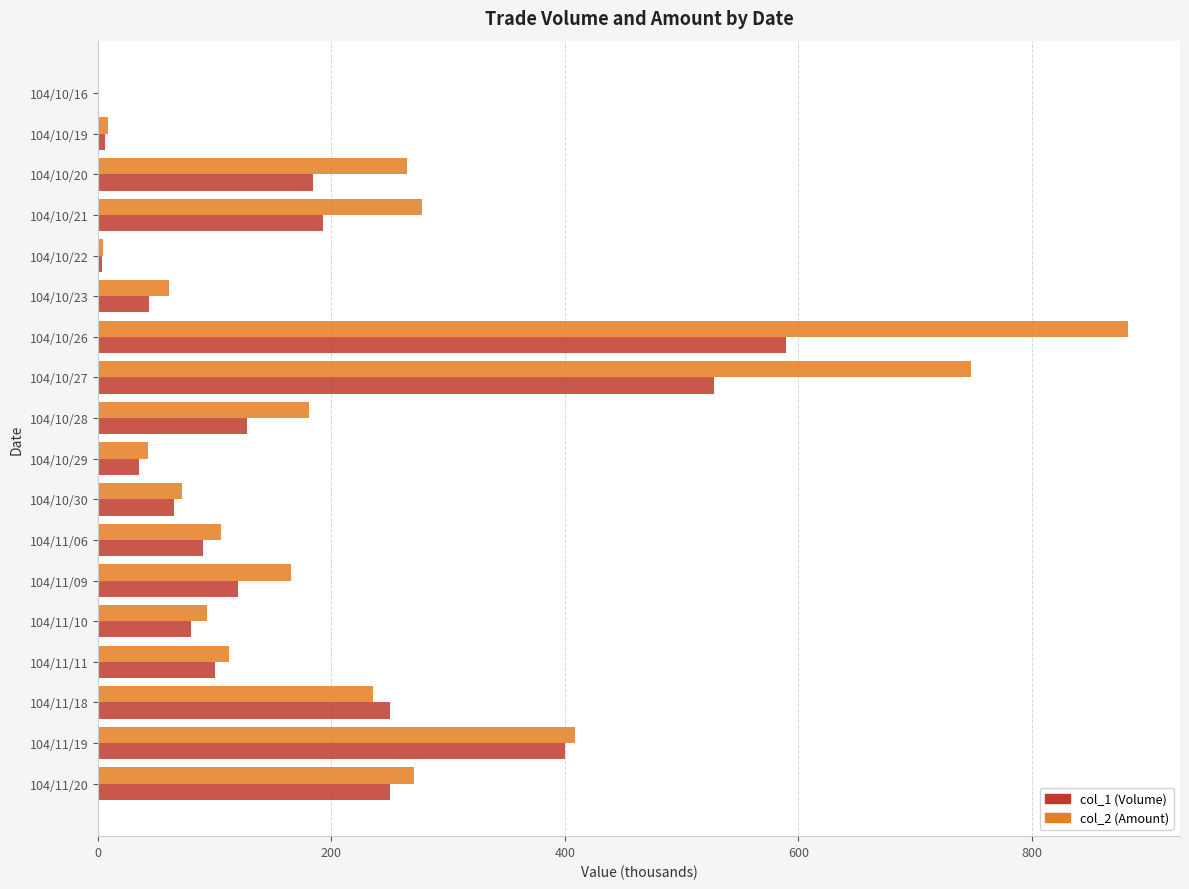

Between 104/10/21 and 104/11/09, which series saw the biggest shift?

col_2 (Amount)